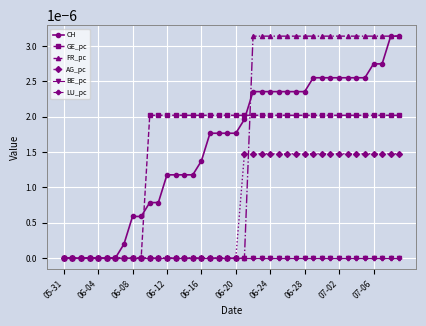

Does the chart have visible grid lines?

Yes